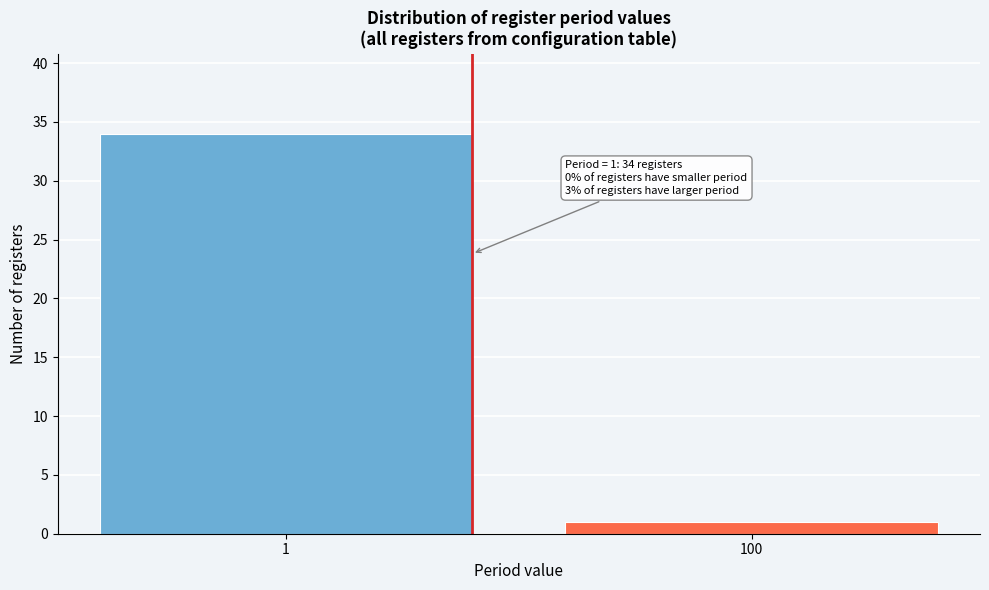

Reading right to left, transcribe all the data shown in this chart.

1	34